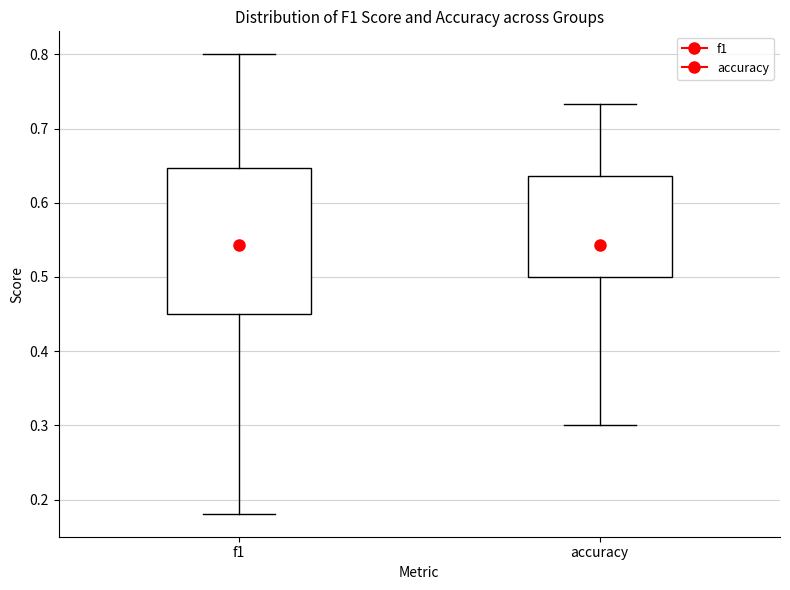

Reading left to right, transcribe this box plot: for each box, give where its median line is, the range the box spans, and where its two whiskers end, as read against the y-axis. The values are not printed on the chart, so give them approximately, as read against the axis.

f1: median 0.56, box 0.45 to 0.65, whiskers 0.18 to 0.80
accuracy: median 0.56, box 0.50 to 0.64, whiskers 0.30 to 0.73